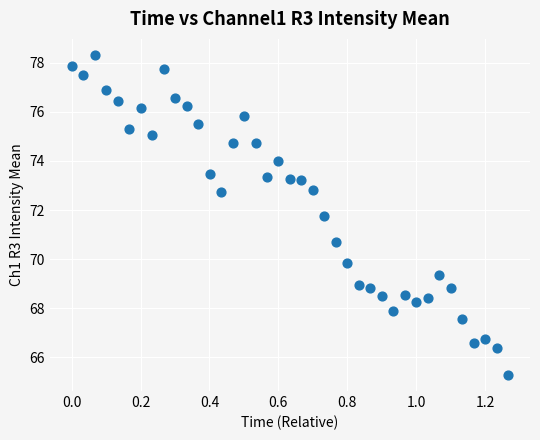

What Y value in the scatter plot is closest to 71?

70.7